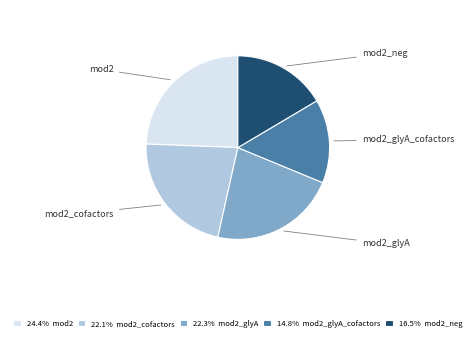

How many segments does this pie chart have?

5